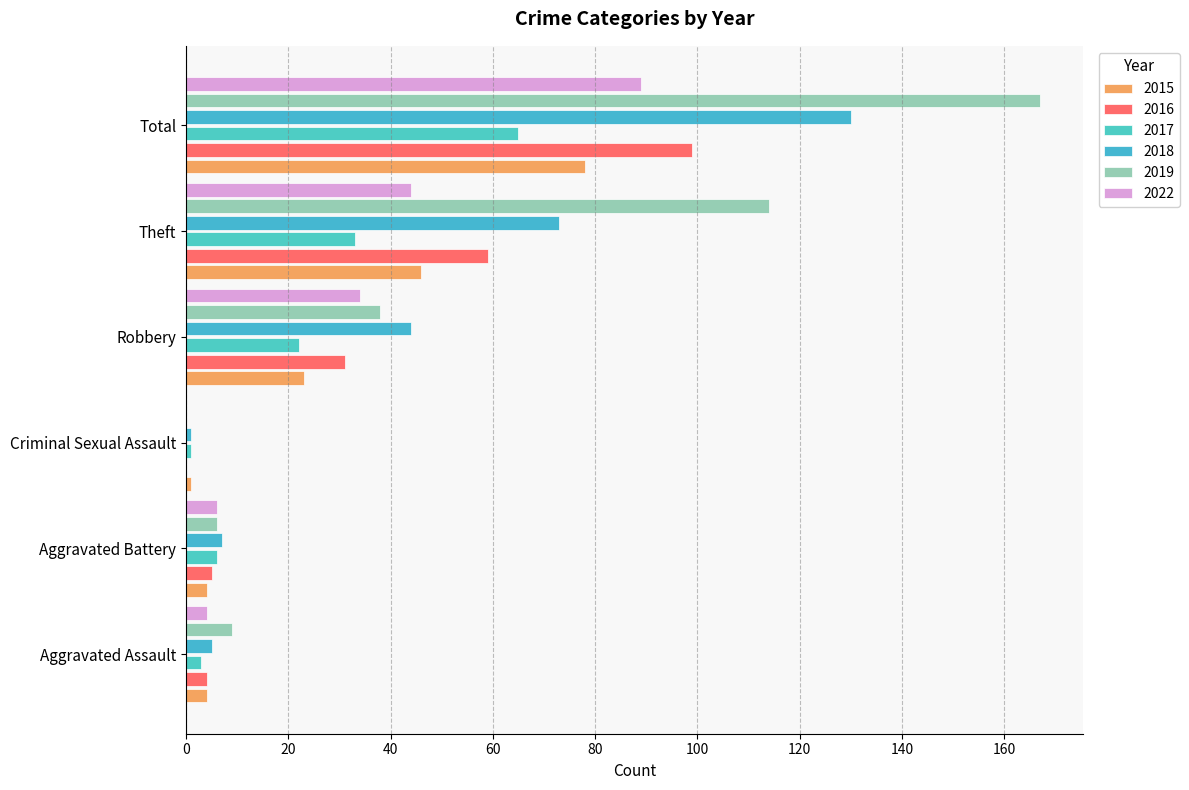

What is the label of the 2nd bar from the left?

Aggravated Battery